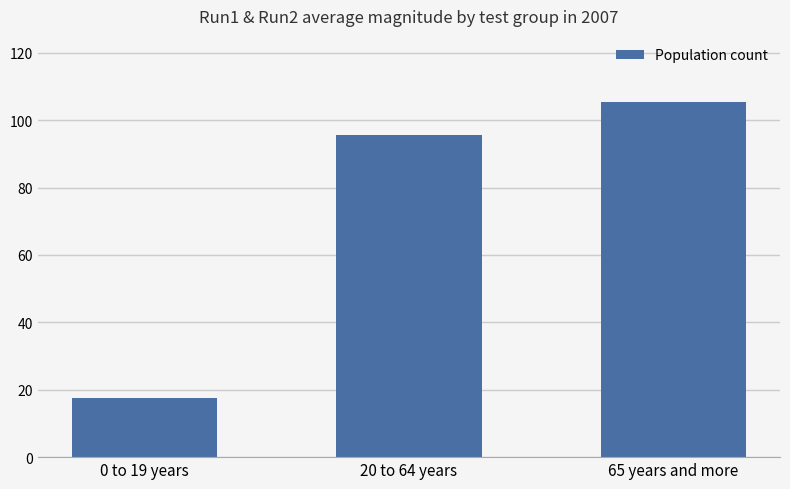

List the labels in order of value, smallest first.

0 to 19 years, 20 to 64 years, 65 years and more